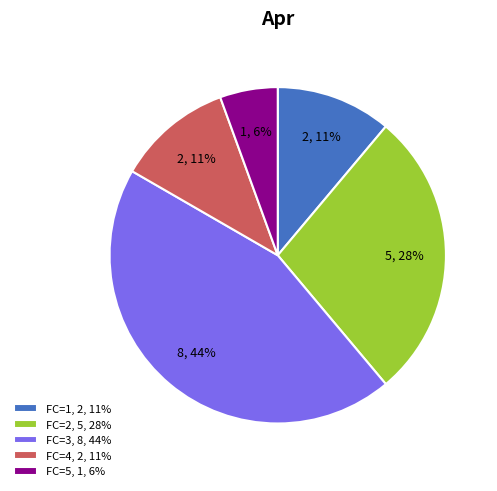

True or false: FC=4, 2, 11% accounts for 11% of the total.

True